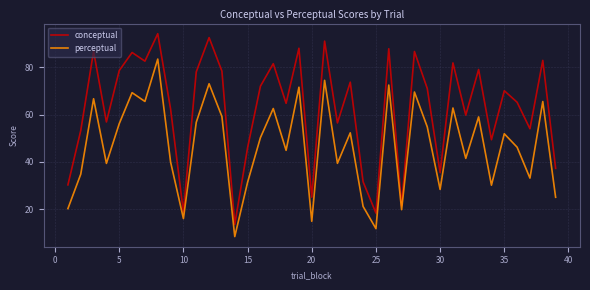

What is the difference between the maximum and minimum values in the conceptual series?

80.4